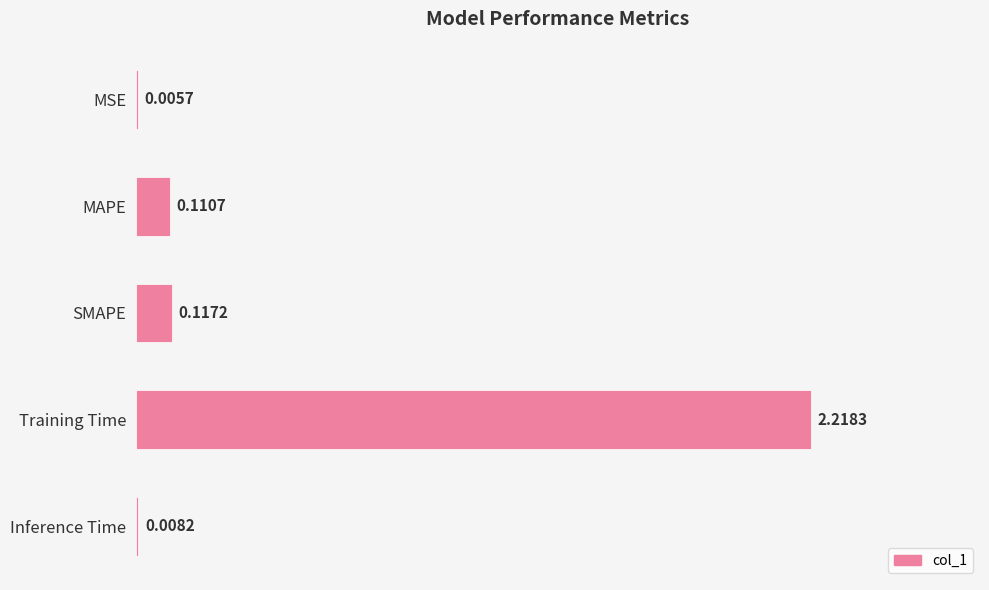

What is the sum of all values?

2.5